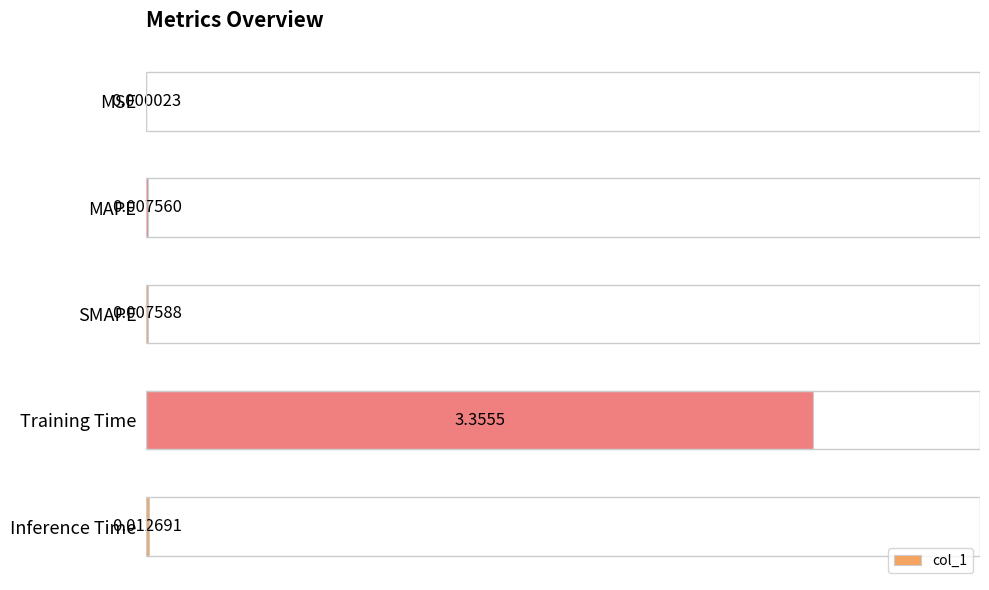

At which category does the chart reach its peak across all series?

Training Time